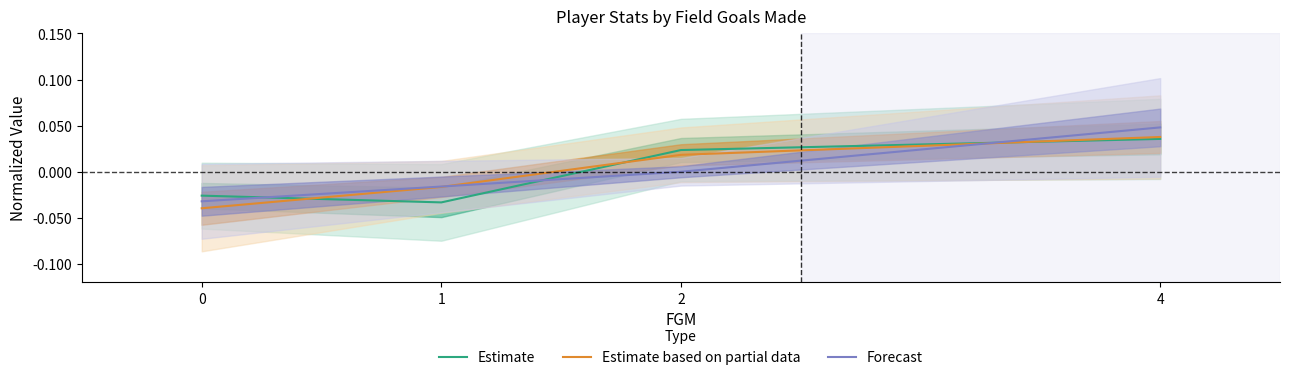

At which label does Estimate based on partial data reach its peak?

4